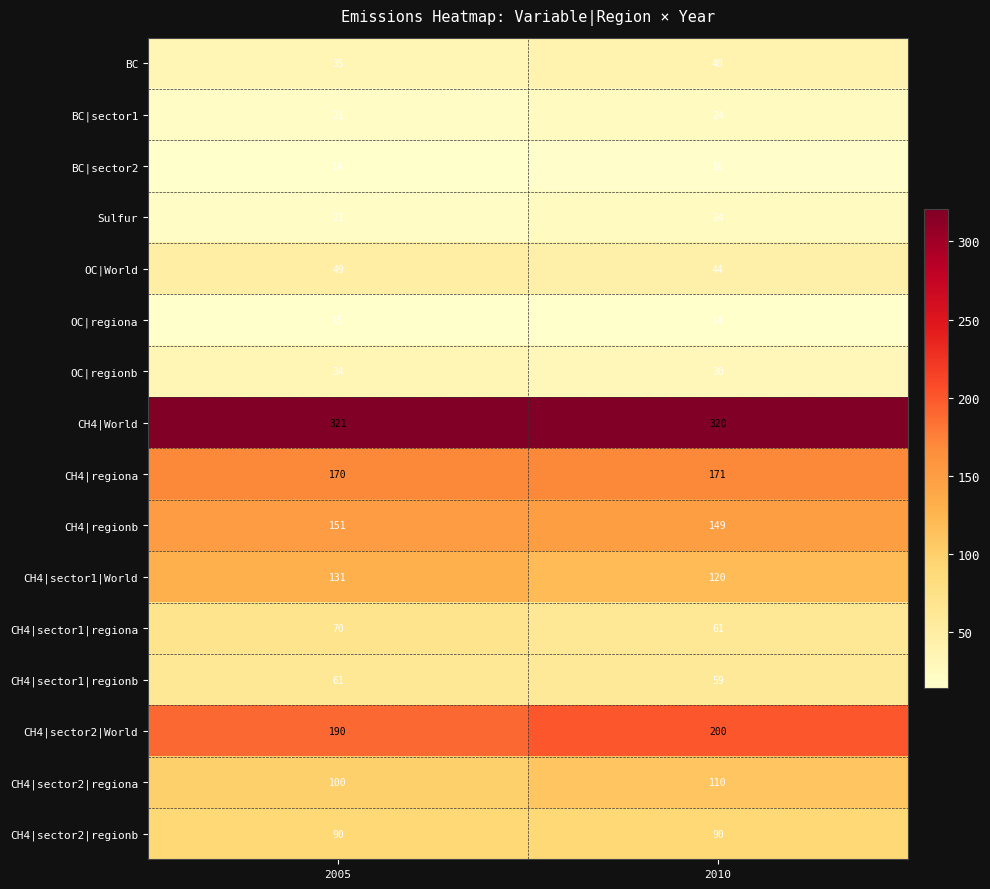

At how many categories does at least one series exceed 211?

2